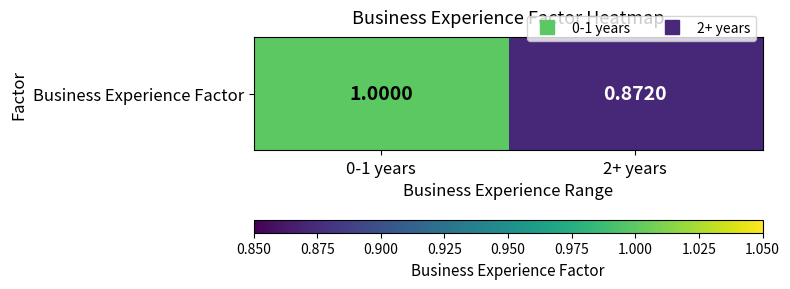

Is it true that the value at 0-1 years is 0.4?

False